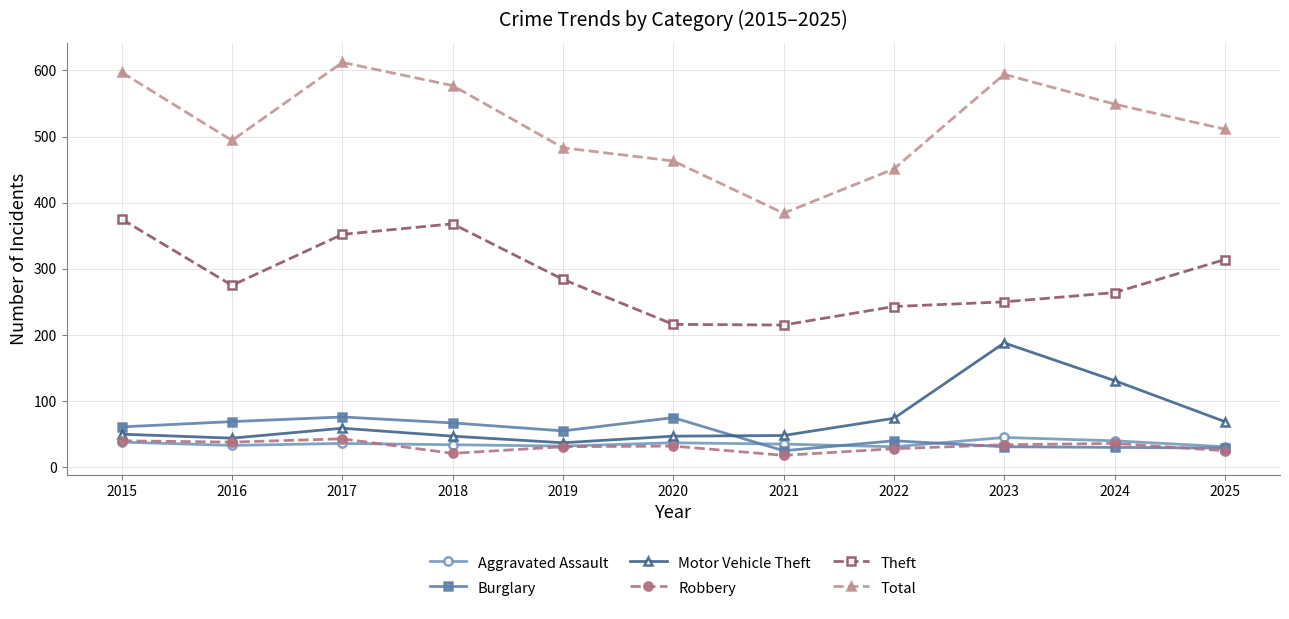

Does the chart have visible grid lines?

Yes